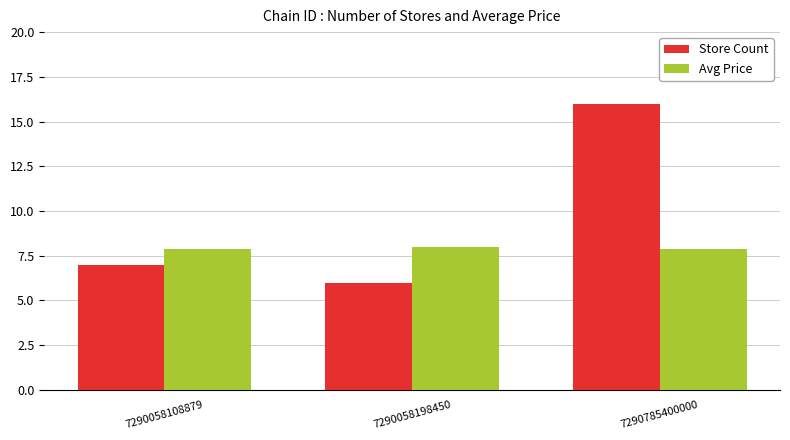

List the series in order of their overall mean, lowest first.

Avg Price, Store Count